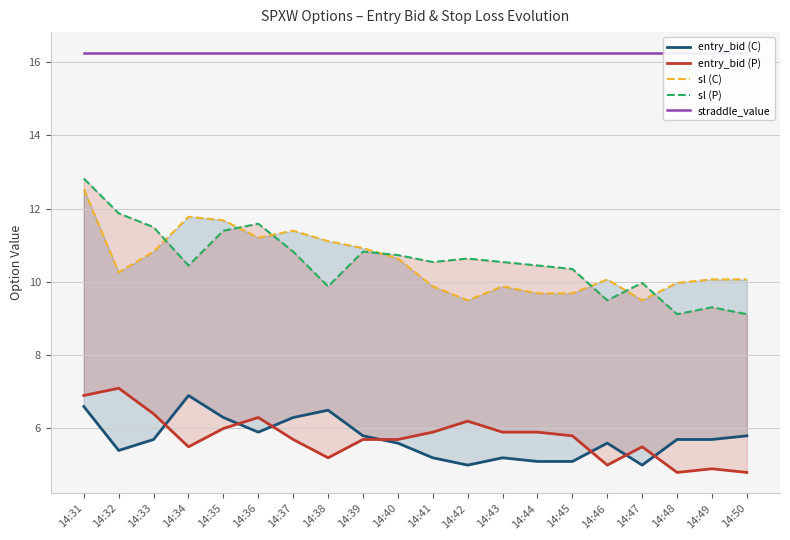

What is the lowest value of the entry_bid (P) series?

4.8